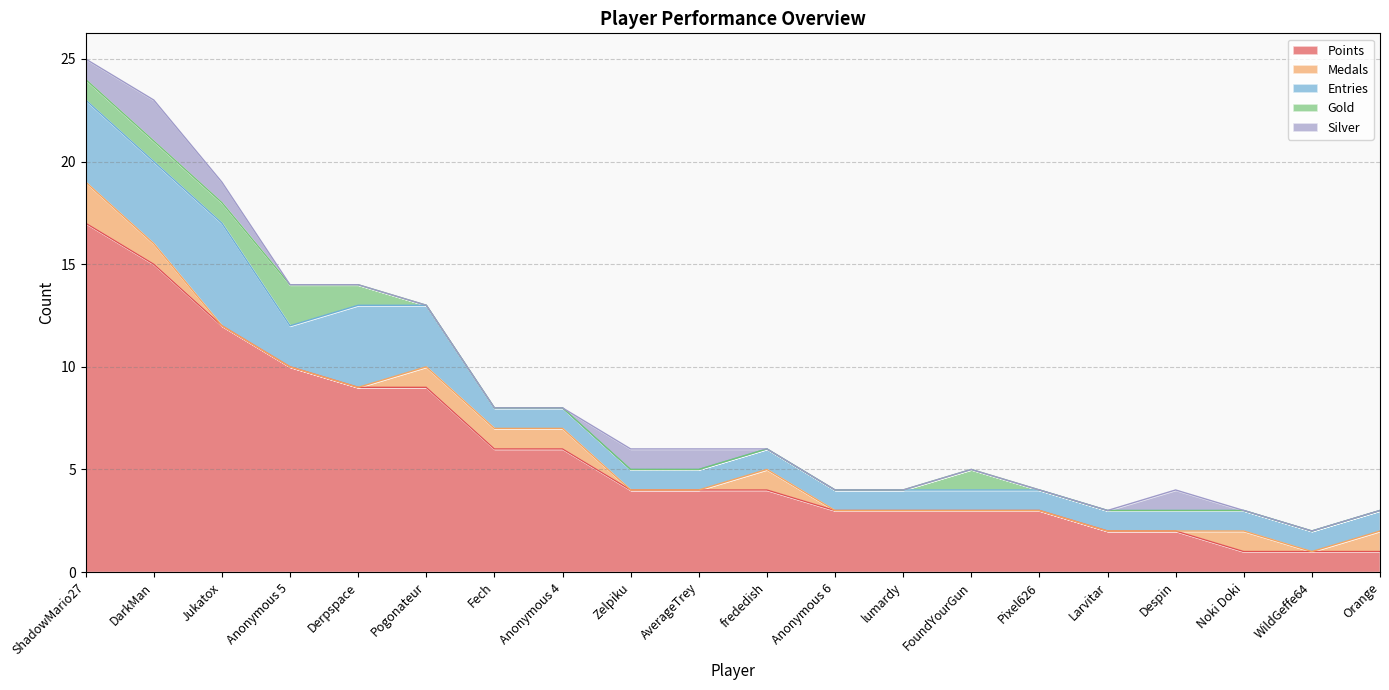

What is the maximum value shown in the chart?

17